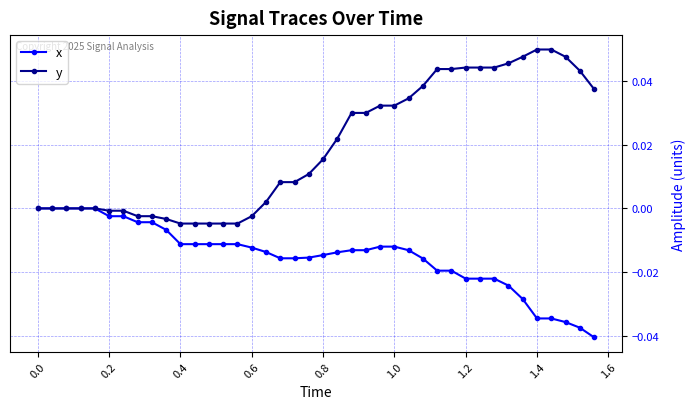

How many series are shown in this chart?

2